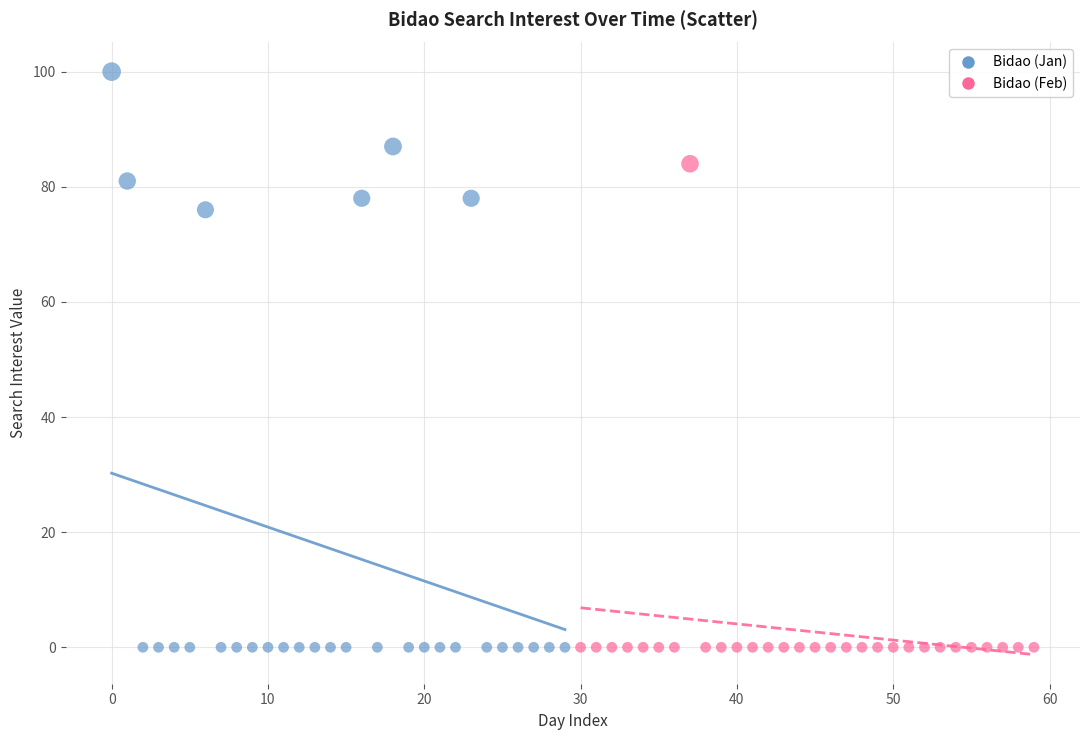

Which series has the widest spread of Y values?

Bidao (Jan)